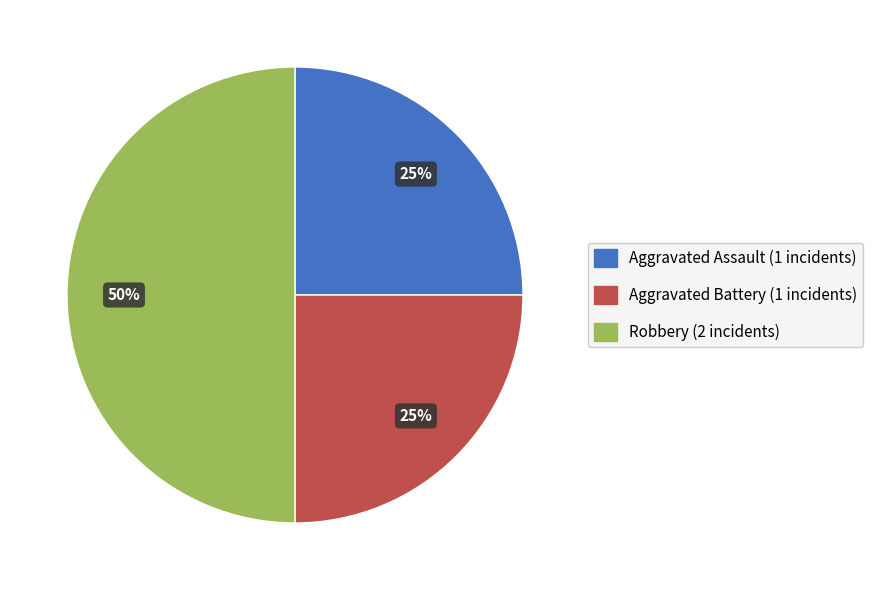

Approximately how many times larger is the value at Aggravated Assault compared to Robbery?

0.5